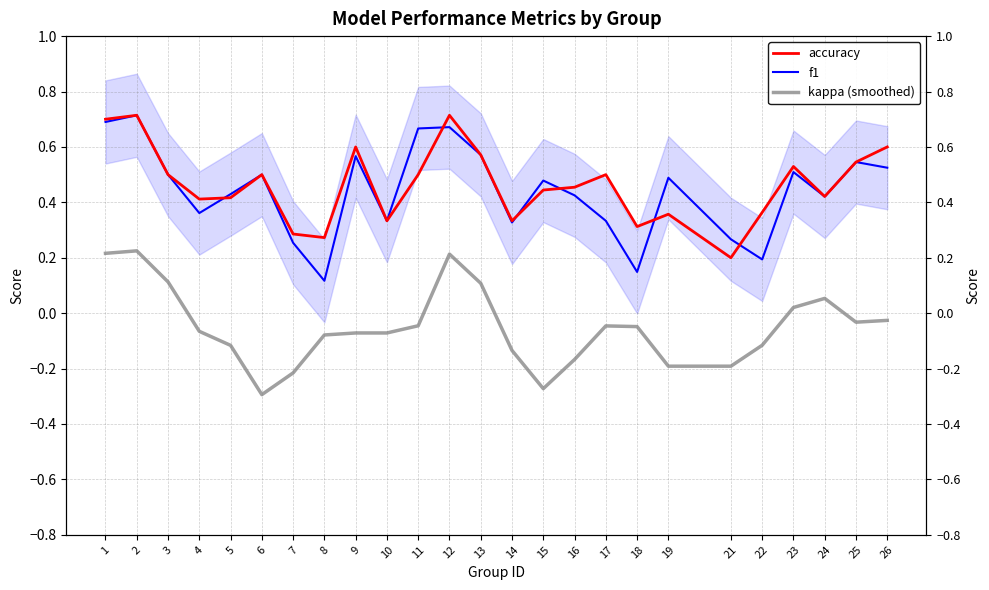

Which category has the highest value in the f1 series?

2